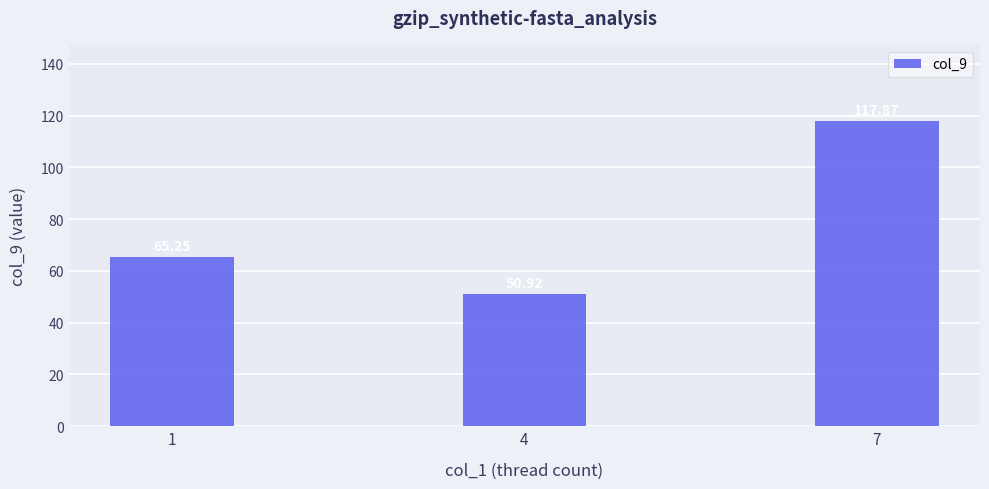

True or false: the data shows 117.9 at 7.

True